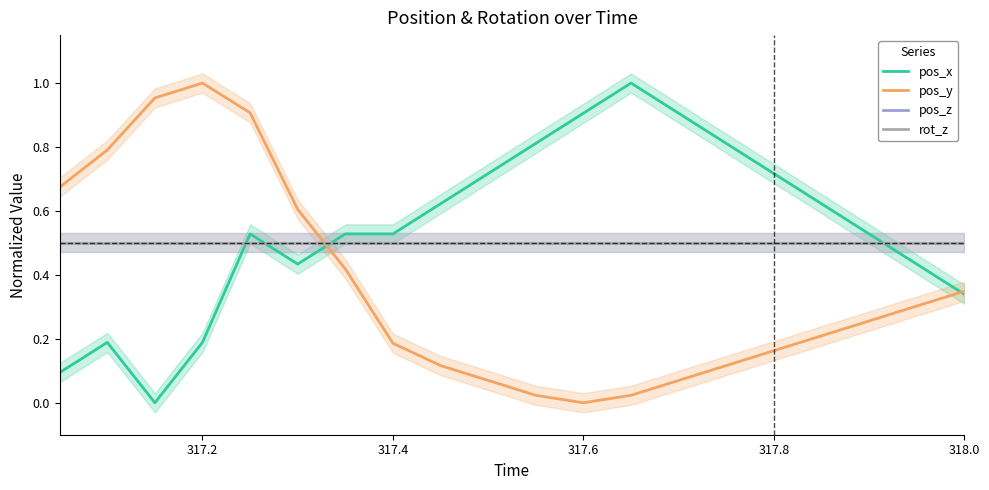

At how many categories does at least one series exceed 0?

20